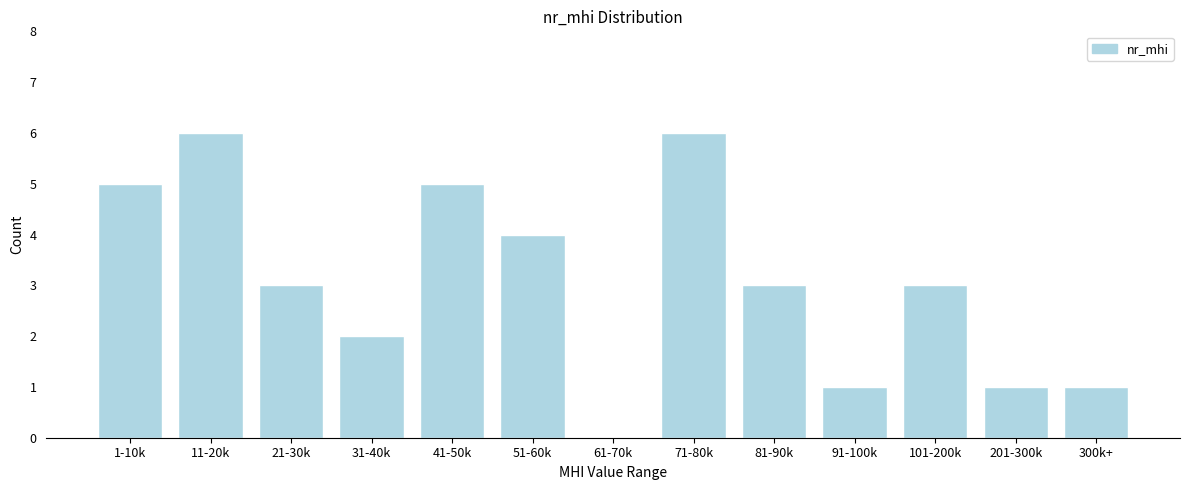

Reading right to left, extract all data points from this chart.

300k+=1	201-300k=1	101-200k=3	91-100k=1	81-90k=3	71-80k=6	61-70k=0	51-60k=4	41-50k=5	31-40k=2	21-30k=3	11-20k=6	1-10k=5